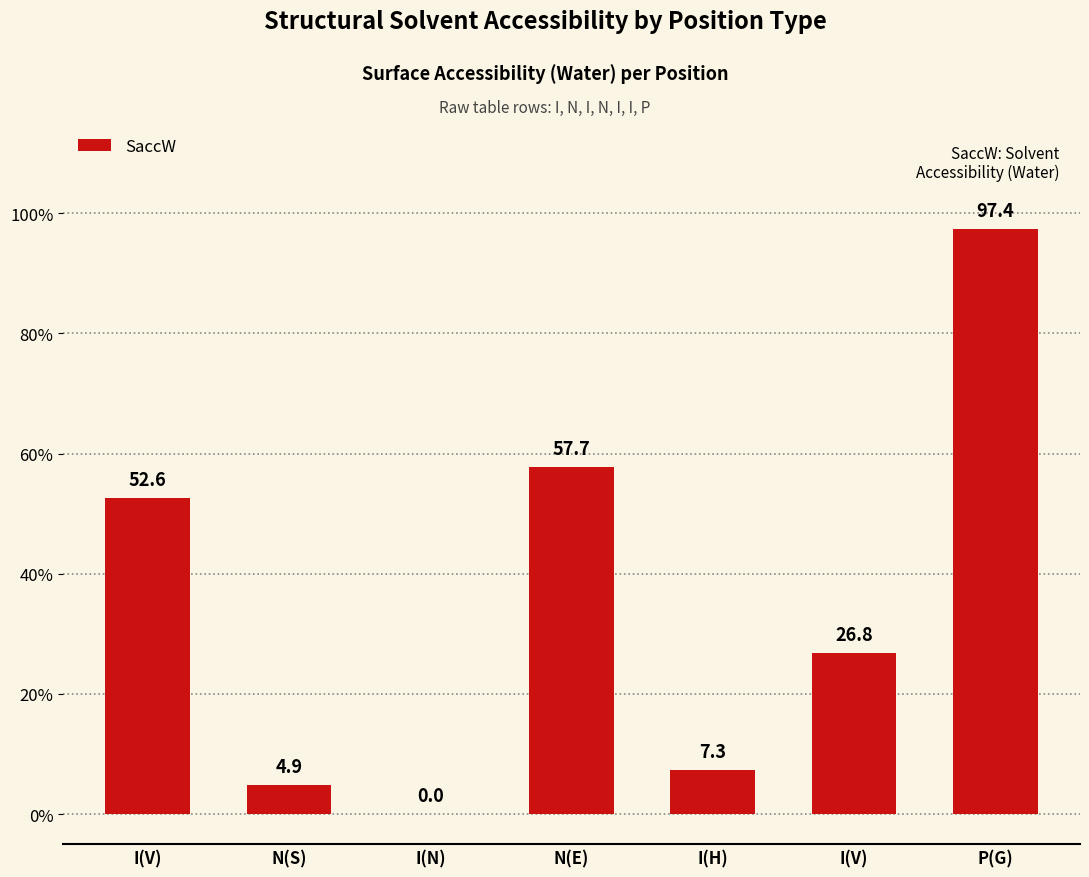

At which category does the chart reach its peak across all series?

P(G)